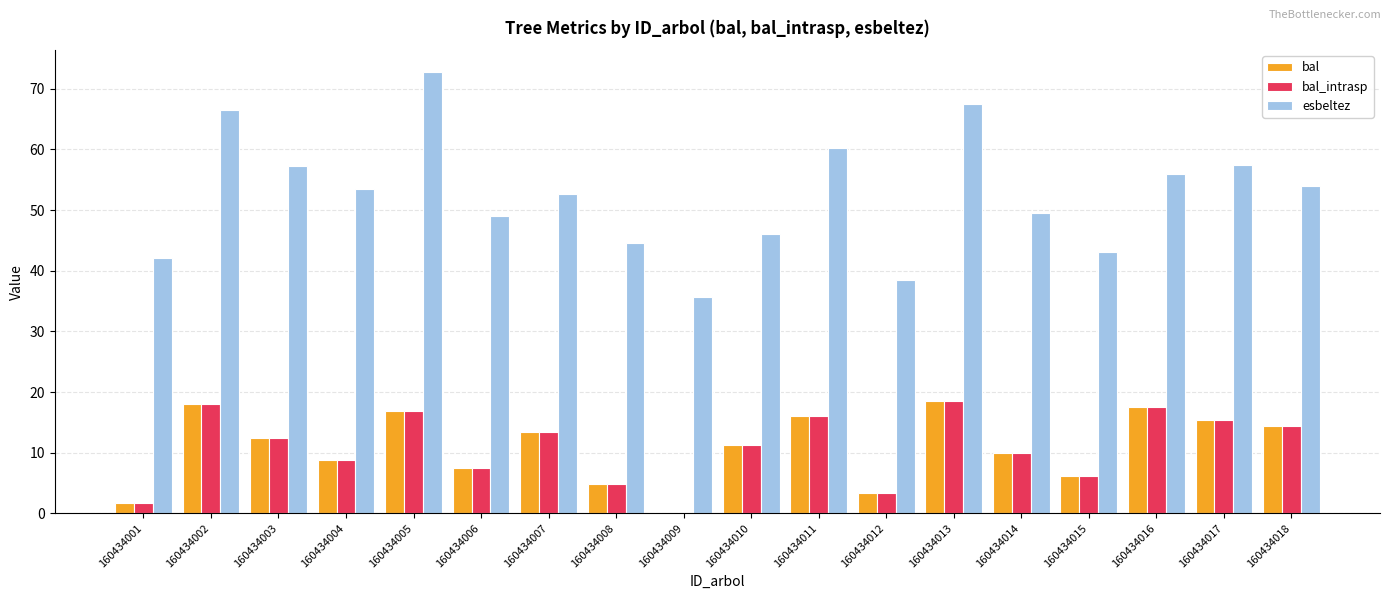

The value of bal at 160434016 is 8.7. True or false?

False